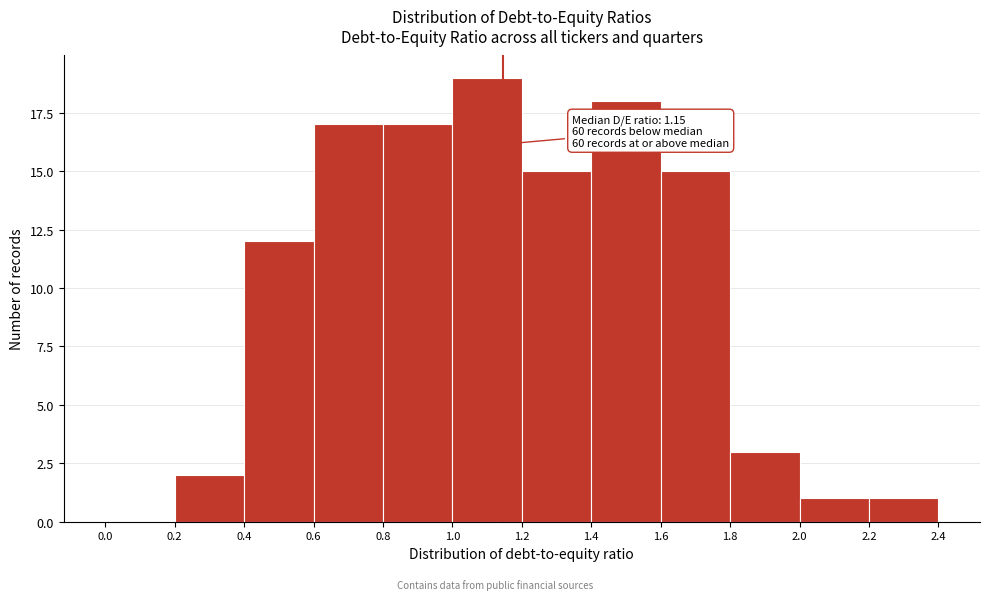

Which range on the x-axis has the tallest bar?

1.0 to 1.2